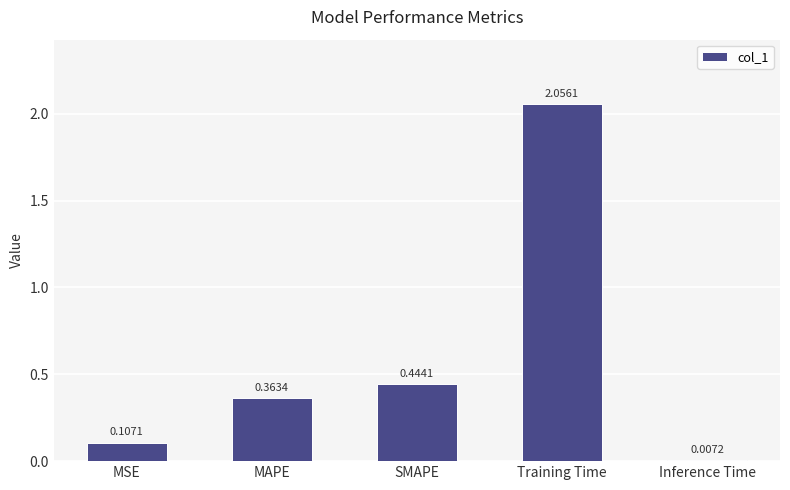

How many distinct data groups are displayed?

1